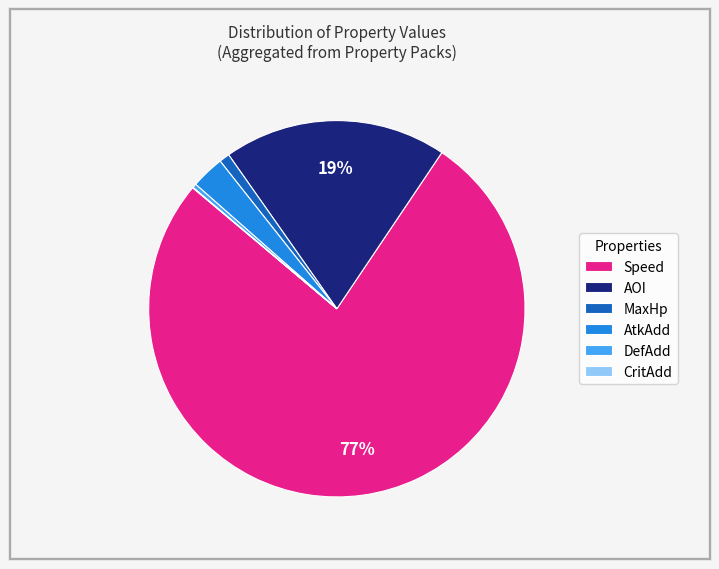

Between Speed and AtkAdd, which is larger?

Speed